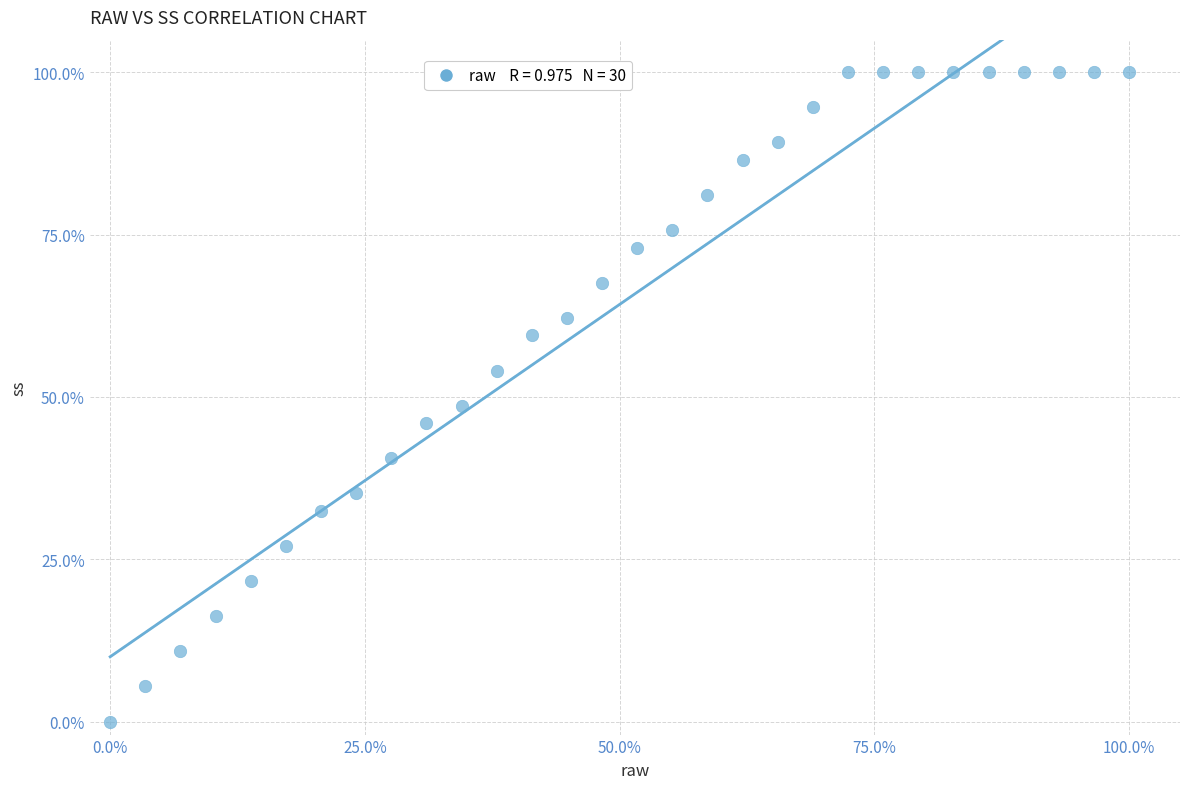

What Y value in the scatter plot is closest to 50?

48.6